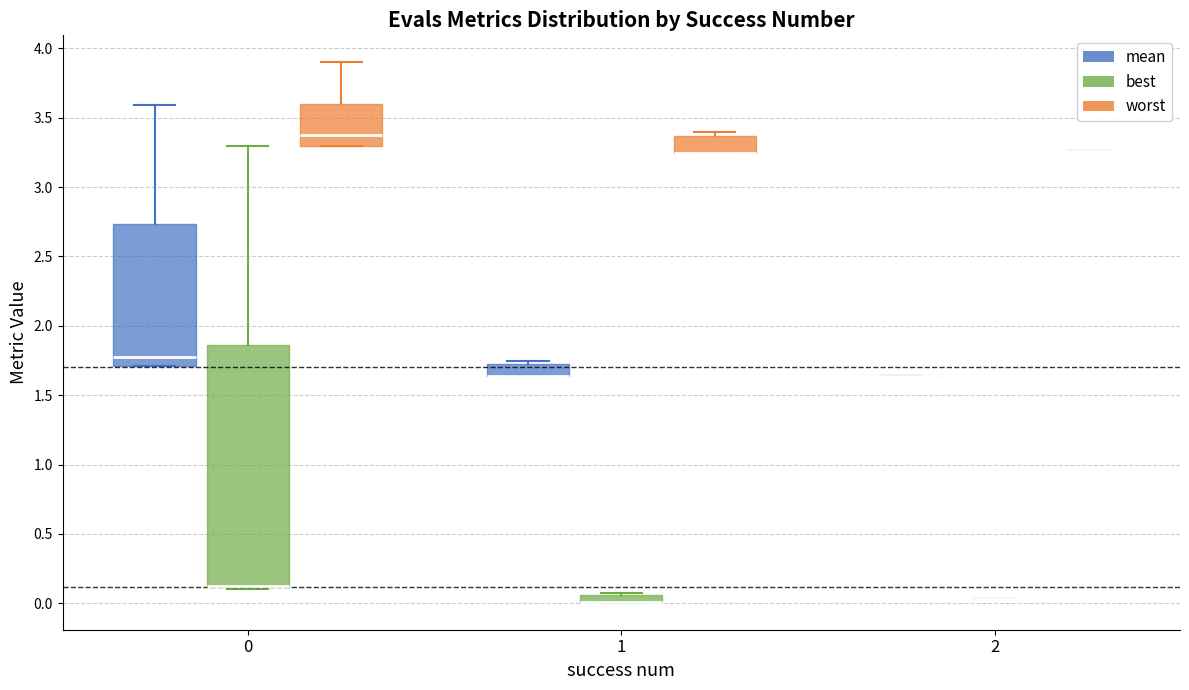

Where is the upper edge of the box for 0 (mean) on the y-axis? The values are not printed on the chart, so give them approximately, as read against the axis.

2.75